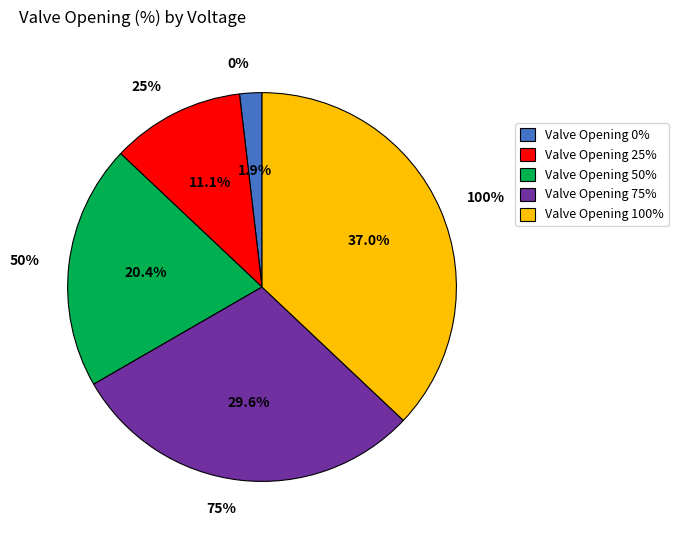

Does 100% represent more than half of the total?

No